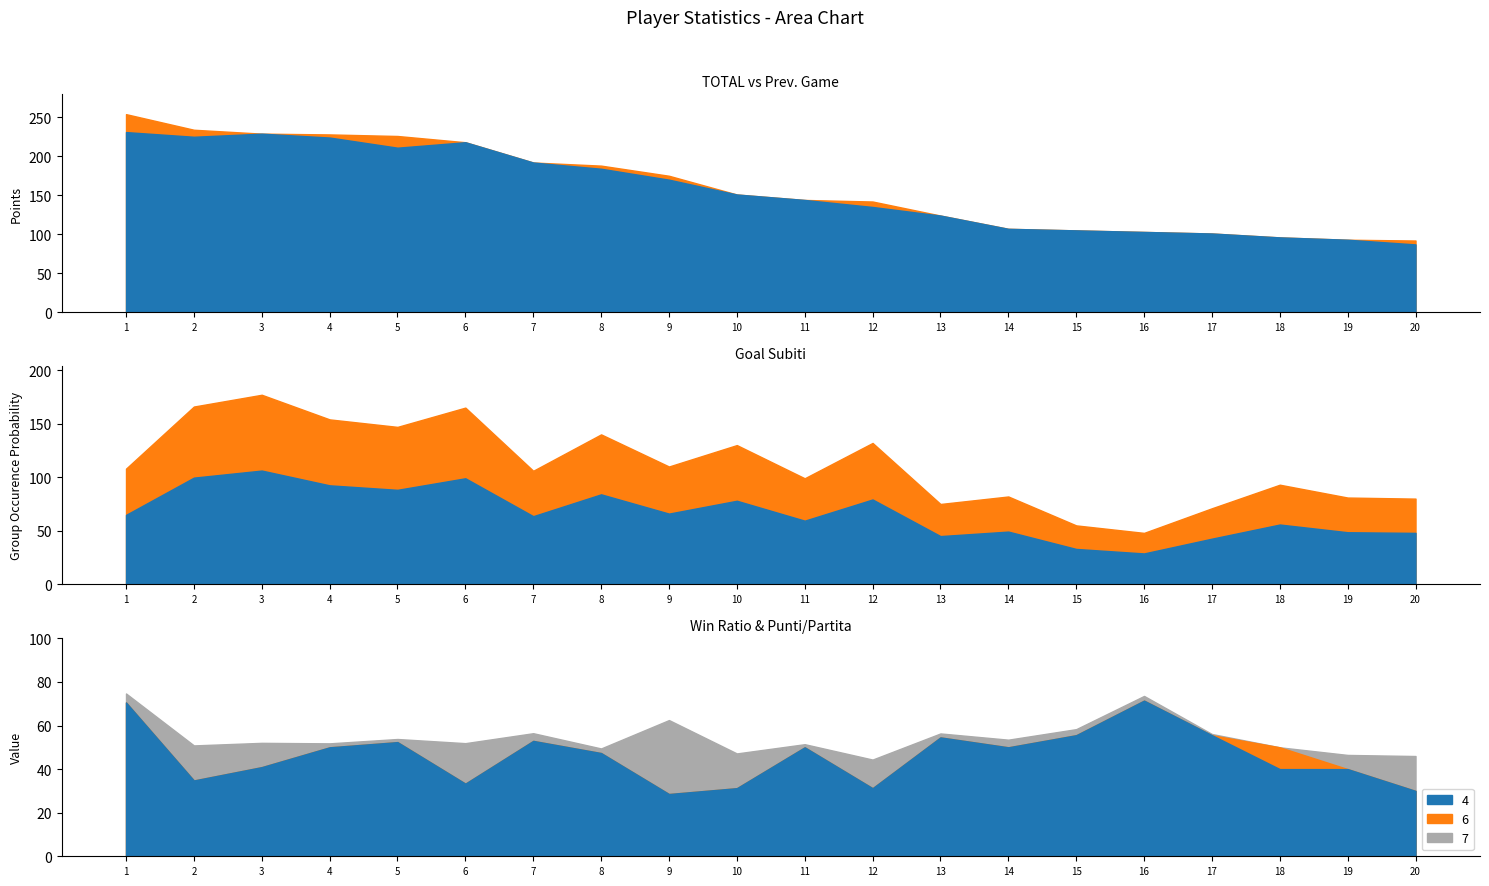

True or false: Goal Subiti and TOTAL cross at least once.

False